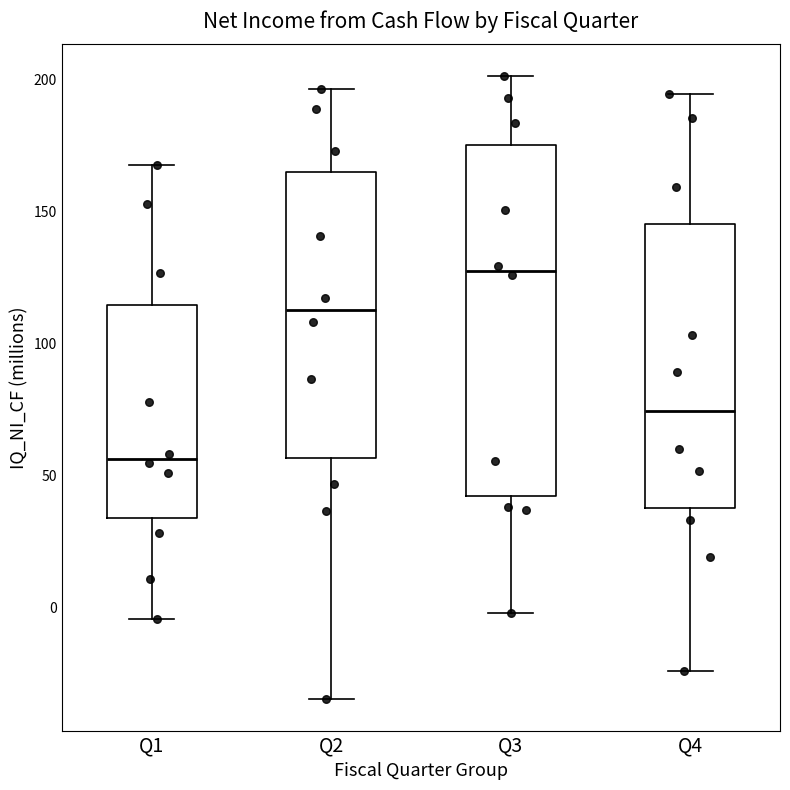

Where is the lower edge of the box for Q4 on the y-axis? The values are not printed on the chart, so give them approximately, as read against the axis.

40